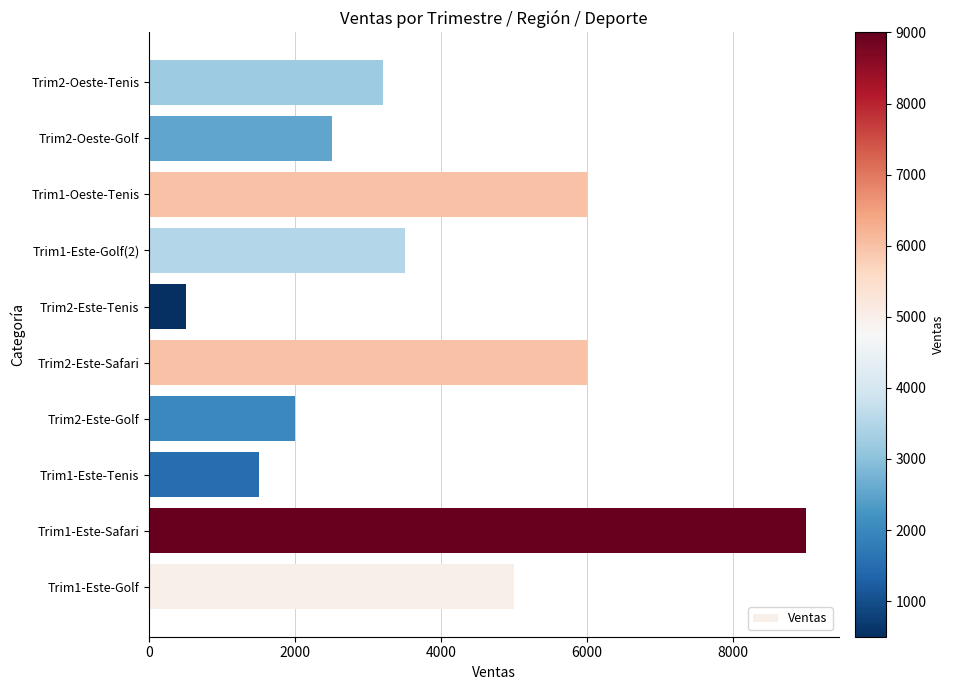

Which category has the lowest value across all series?

Trim2-Este-Tenis